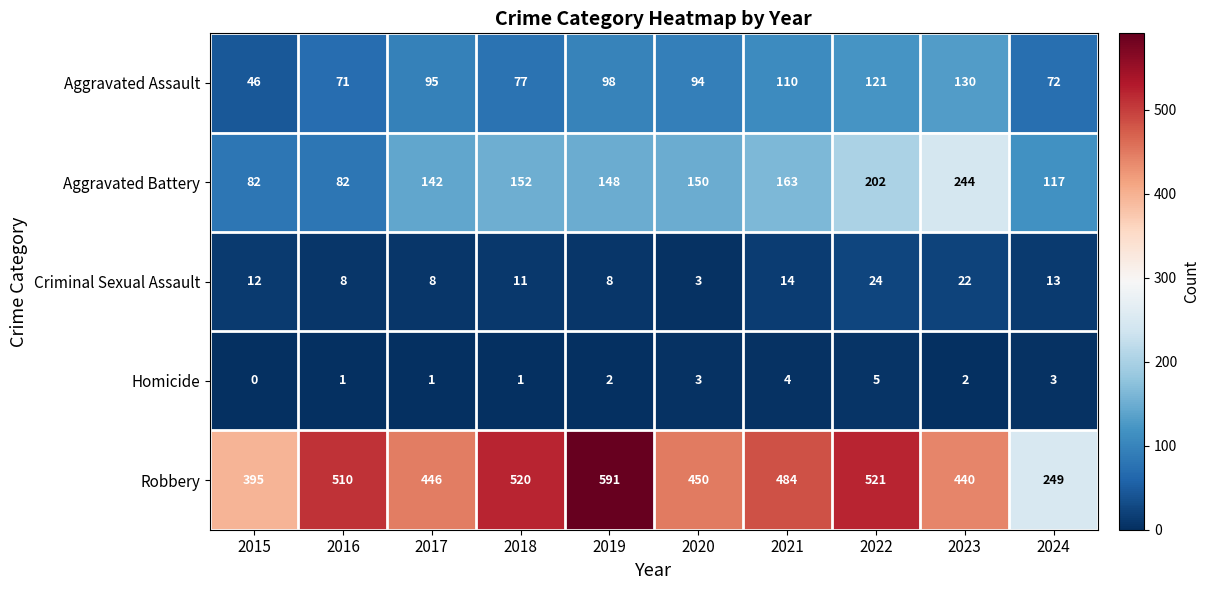

Which series has the widest spread of values?

Robbery